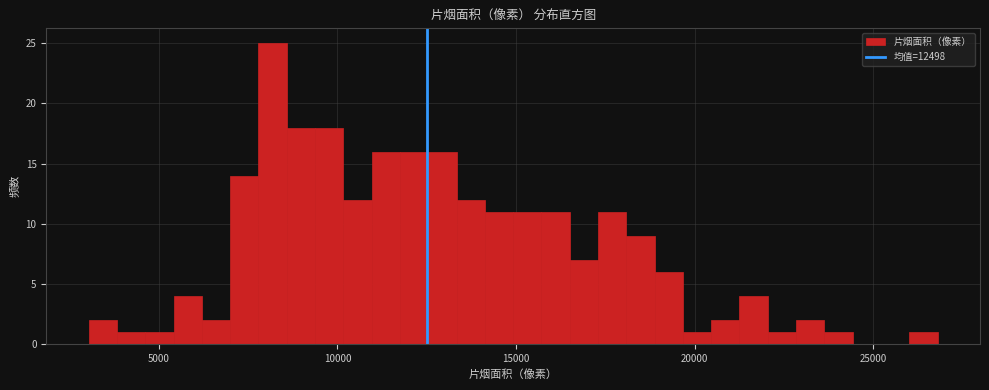

Around what value on the x-axis is the tallest bar? Give the approximate position of its centre, as read against the axis.

8000